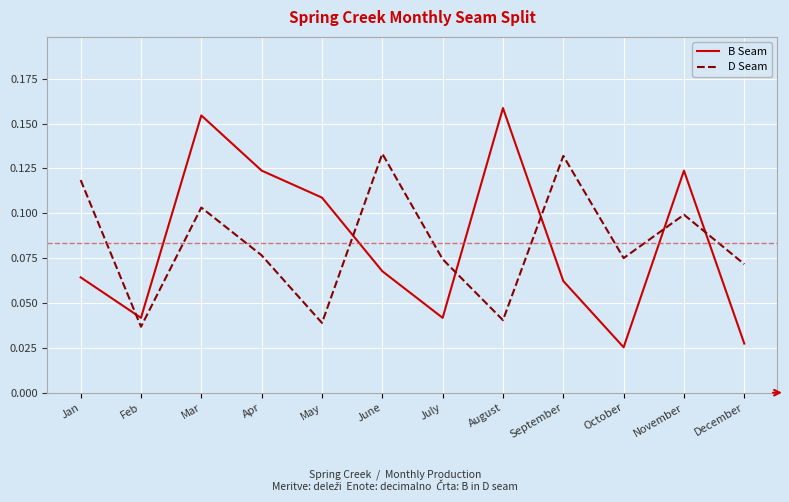

At September, list the series in order from smallest to largest.

B Seam, D Seam